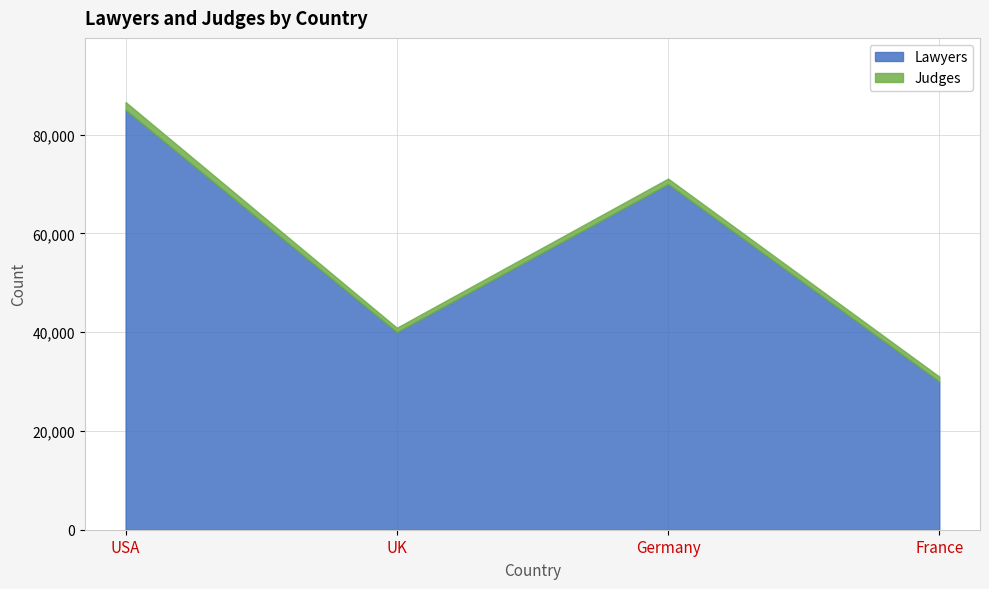

Which series has the largest total across all categories?

Lawyers